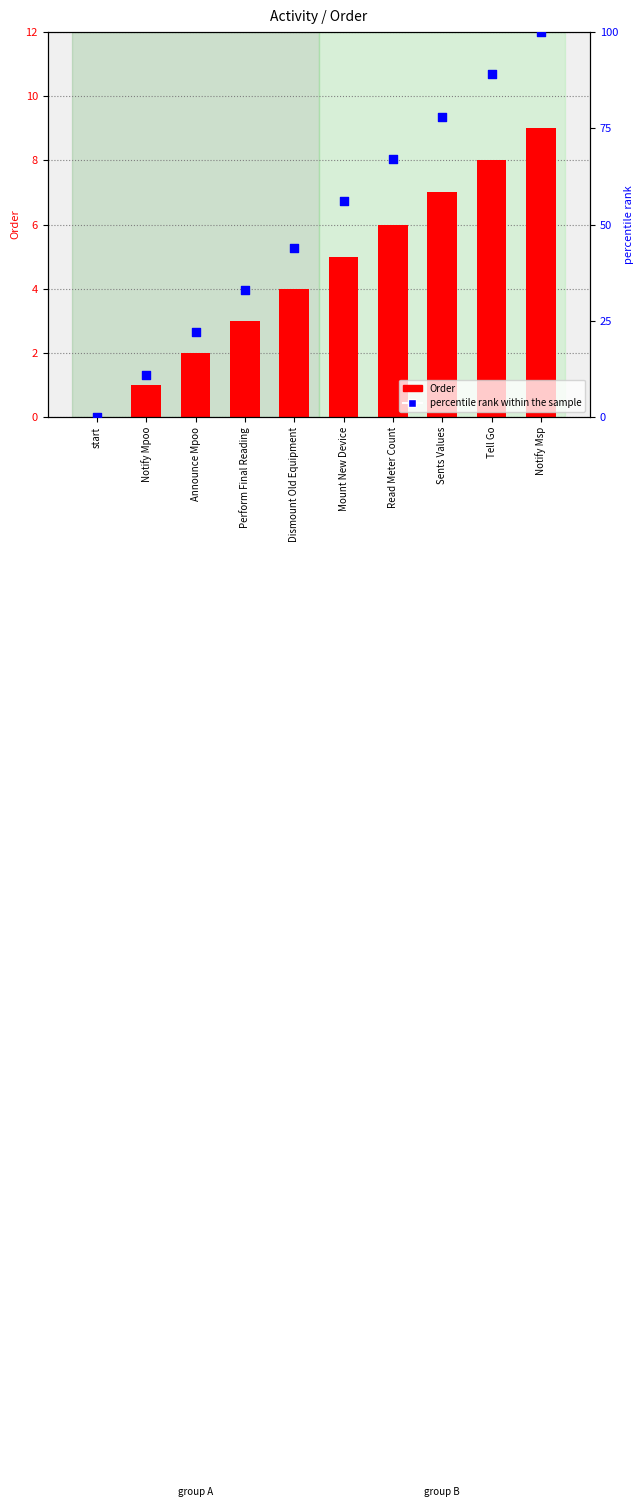

At which category is the sum across all series the highest?

Notify Msp